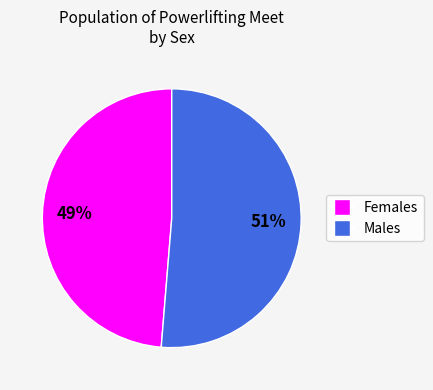

How many slices are in this pie chart?

2